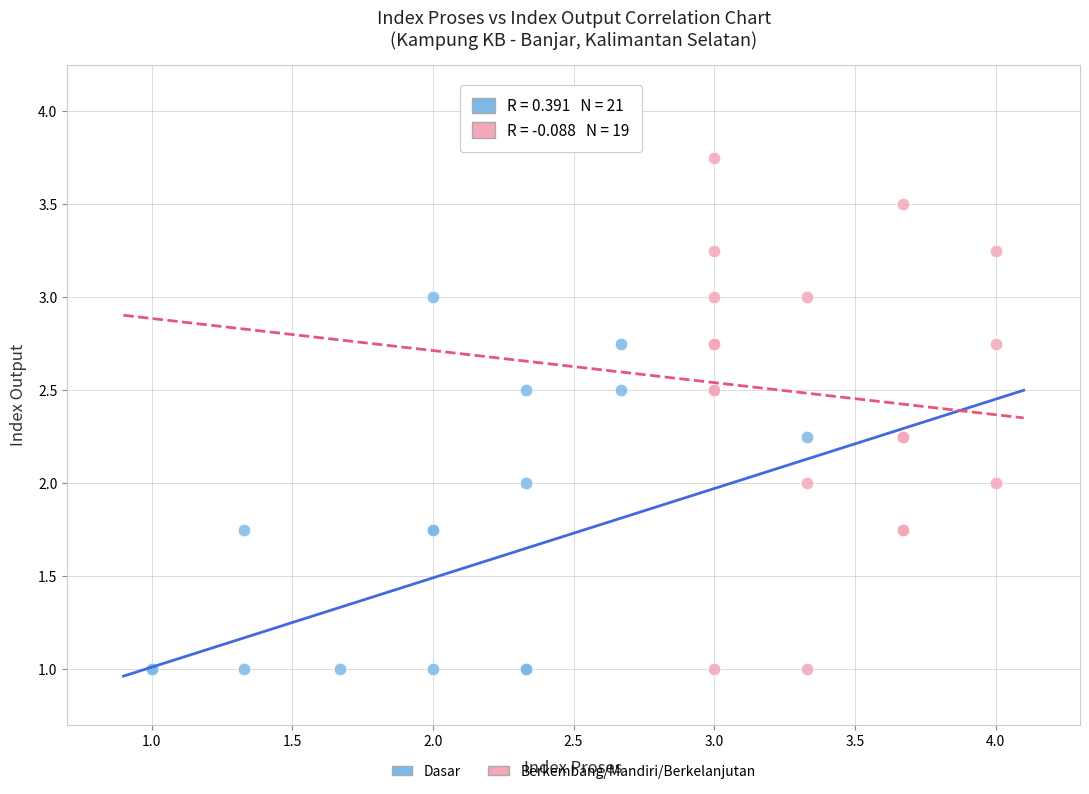

Which series contains the highest Y value?

Berkembang/Mandiri/Berkelanjutan